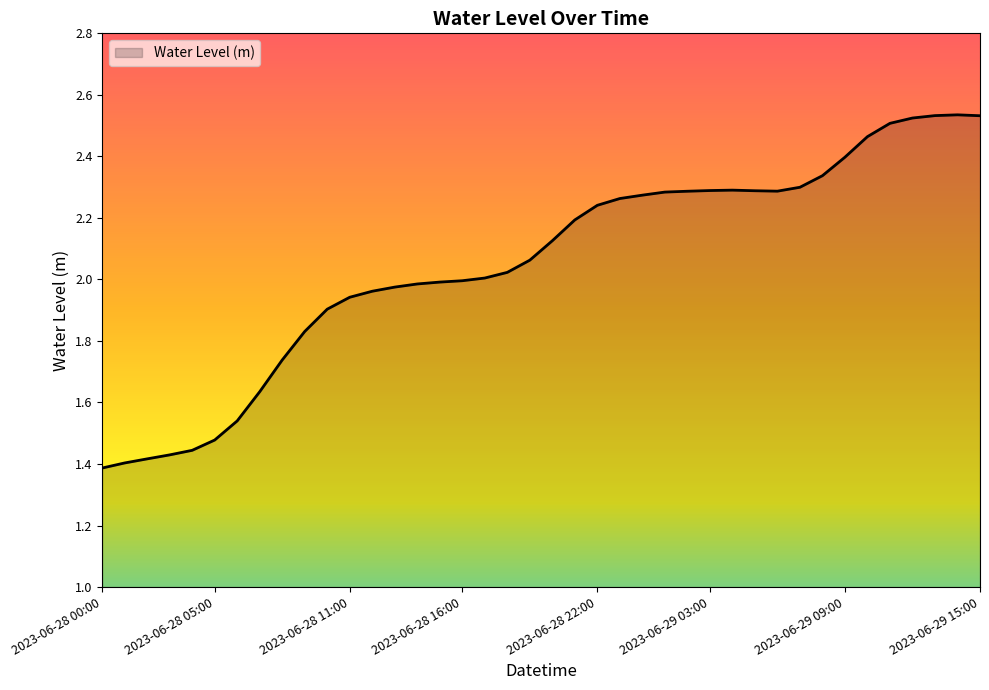

Rank the categories by value from highest to lowest.

2023-06-29 14:00, 2023-06-29 13:00, 2023-06-29 15:00, 2023-06-29 12:00, 2023-06-29 11:00, 2023-06-29 10:00, 2023-06-29 09:00, 2023-06-29 08:00, 2023-06-29 07:00, 2023-06-29 04:00, 2023-06-29 03:00, 2023-06-29 05:00, 2023-06-29 06:00, 2023-06-29 02:00, 2023-06-29 01:00, 2023-06-29 00:00, 2023-06-28 23:00, 2023-06-28 22:00, 2023-06-28 21:00, 2023-06-28 20:00, 2023-06-28 19:00, 2023-06-28 18:00, 2023-06-28 17:00, 2023-06-28 16:00, 2023-06-28 15:00, 2023-06-28 14:00, 2023-06-28 13:00, 2023-06-28 12:00, 2023-06-28 11:00, 2023-06-28 10:00, 2023-06-28 09:00, 2023-06-28 08:00, 2023-06-28 07:00, 2023-06-28 06:00, 2023-06-28 05:00, 2023-06-28 04:00, 2023-06-28 03:00, 2023-06-28 02:00, 2023-06-28 01:00, 2023-06-28 00:00